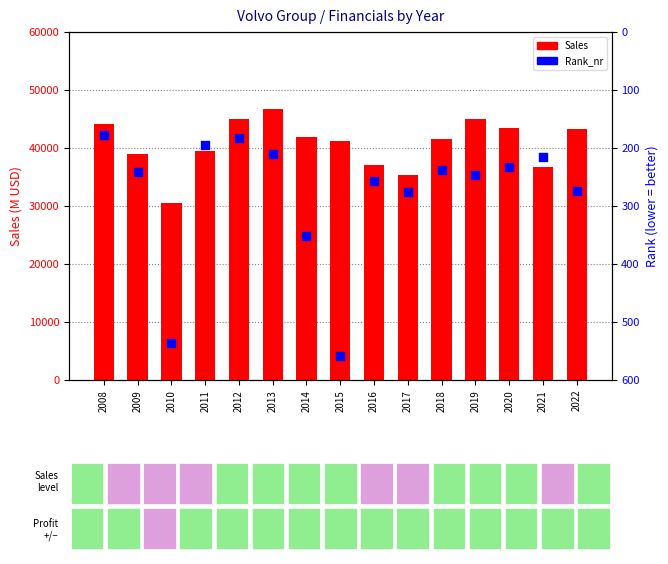

At which category is the sum across all series the highest?

2013